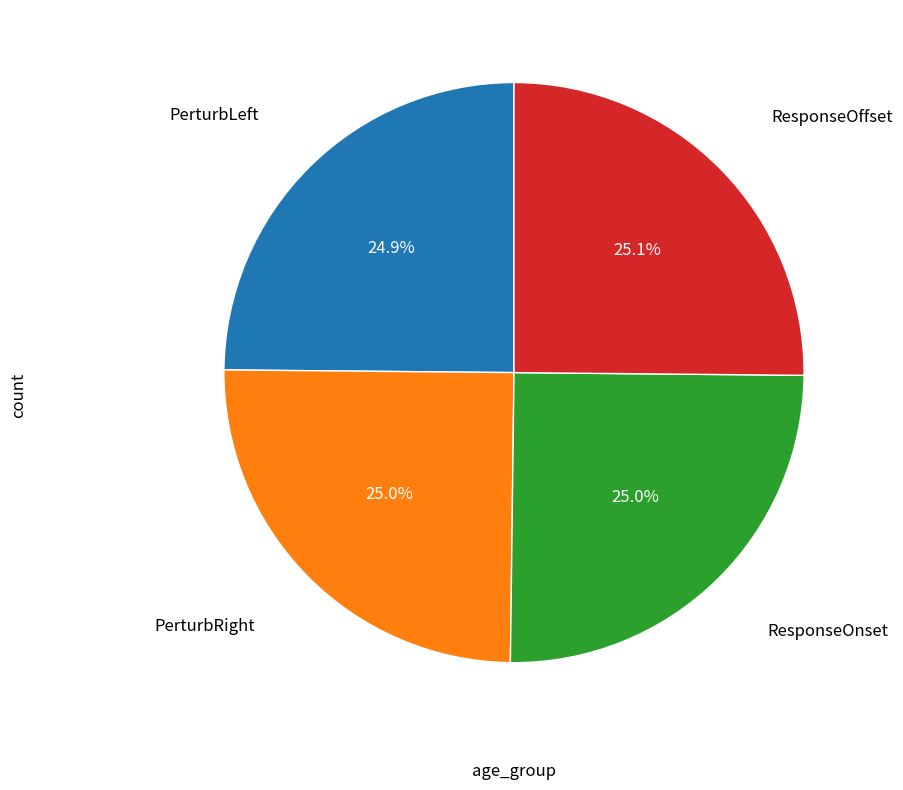

Does any single category account for the majority?

No